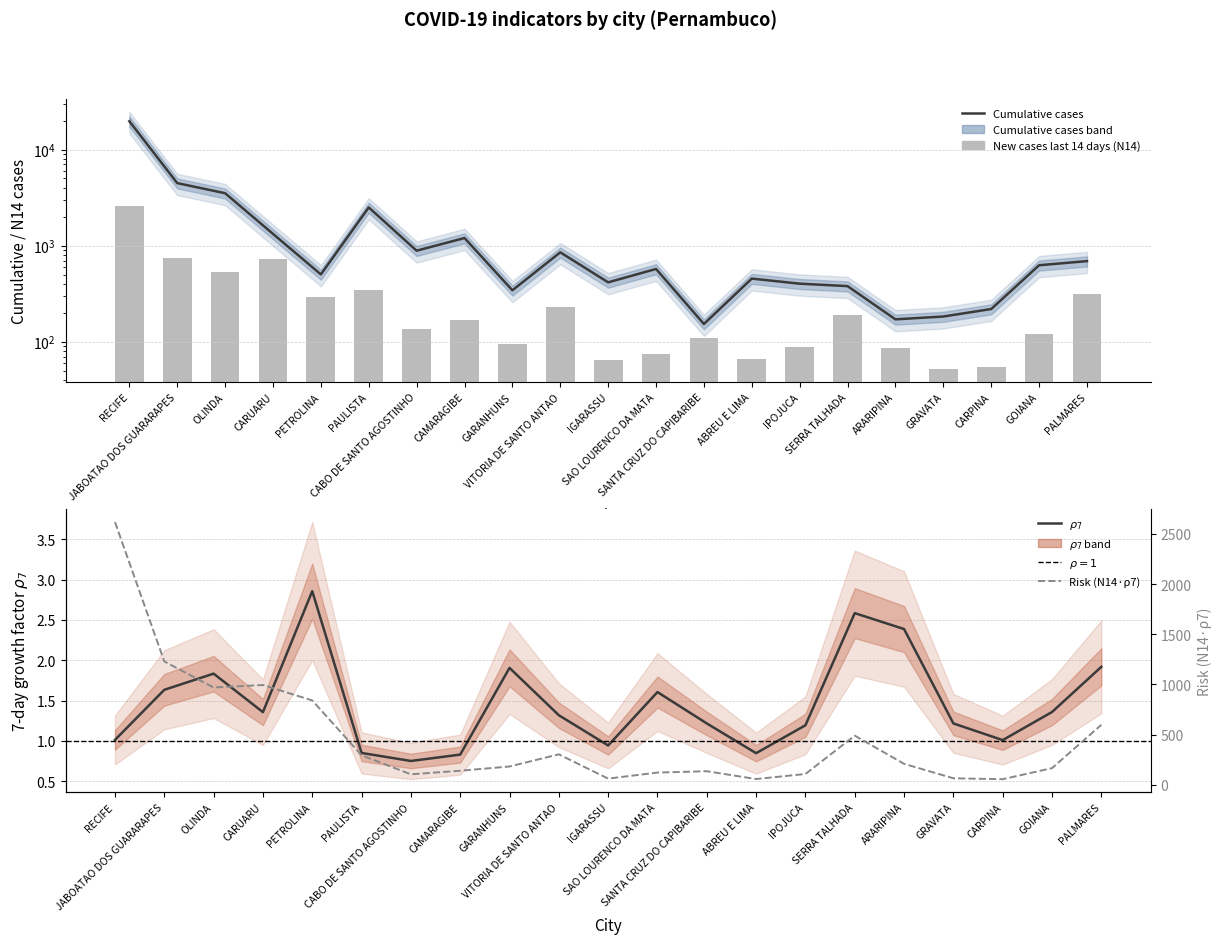

What is the minimum value shown in the chart?

0.8